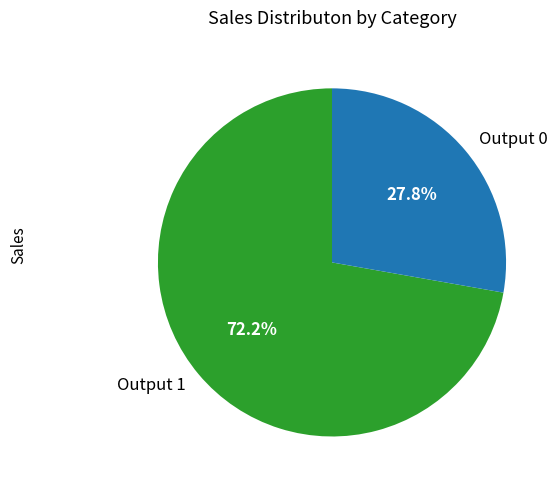

What percentage is NOT represented by Output 1?

27.8%